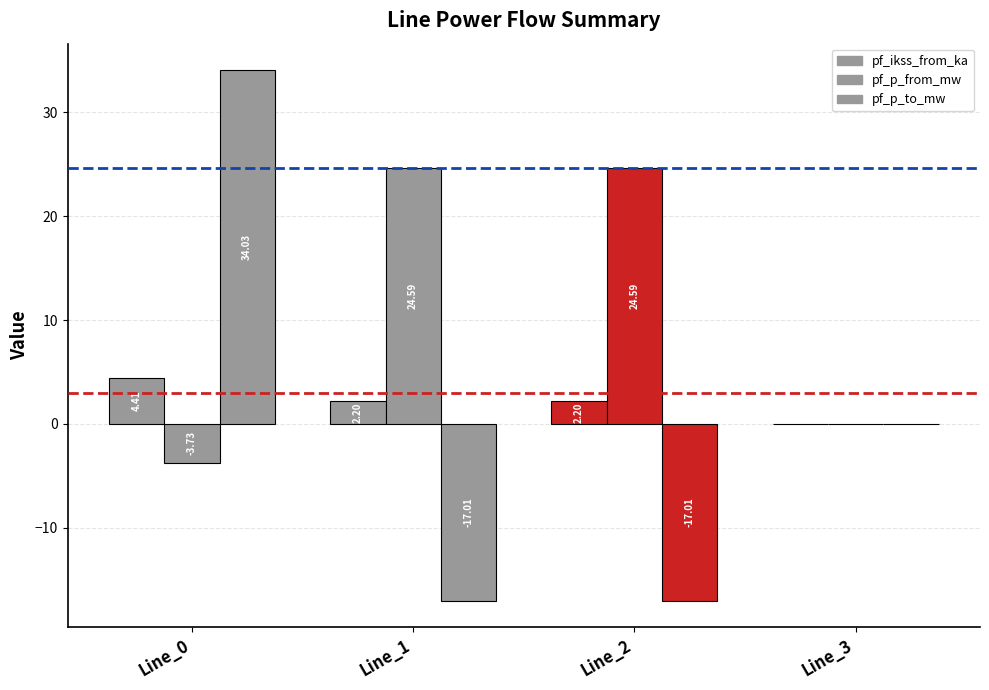

The pf_ikss_from_ka series shows 2.8 at Line_0. True or false?

False